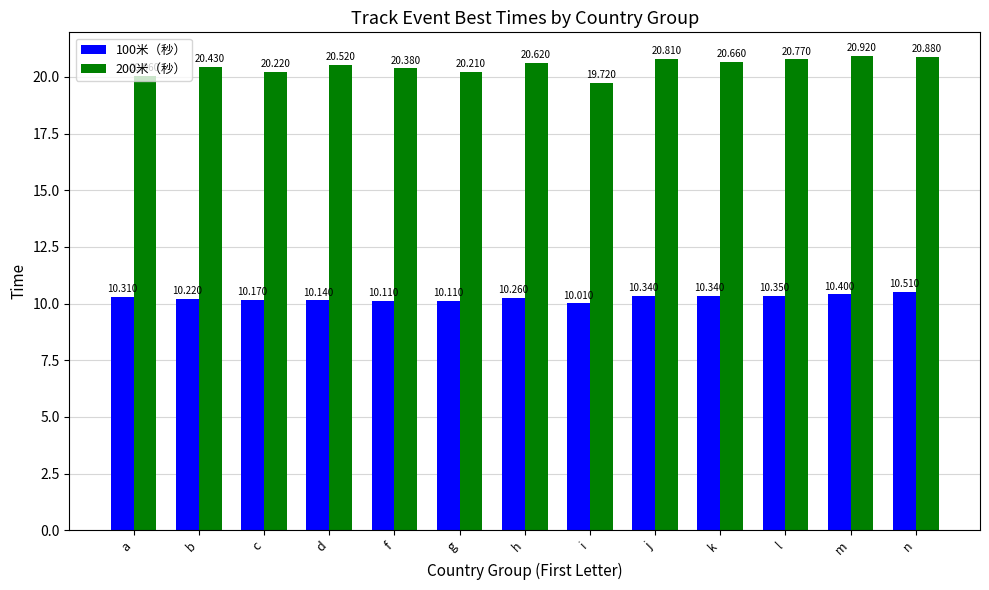

What is the spread (max minus min) of values at h?

10.4